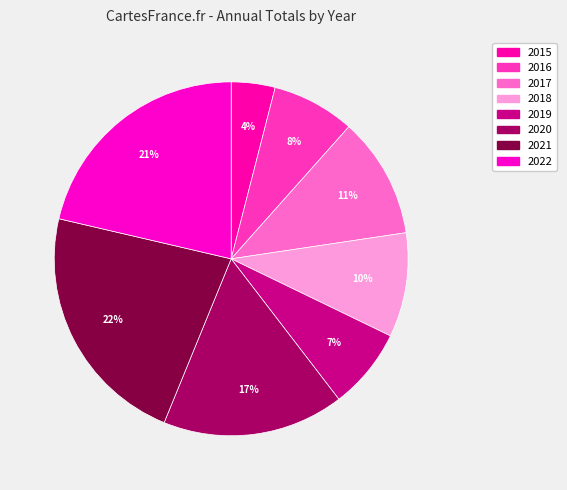

Count the number of slices in the pie.

8